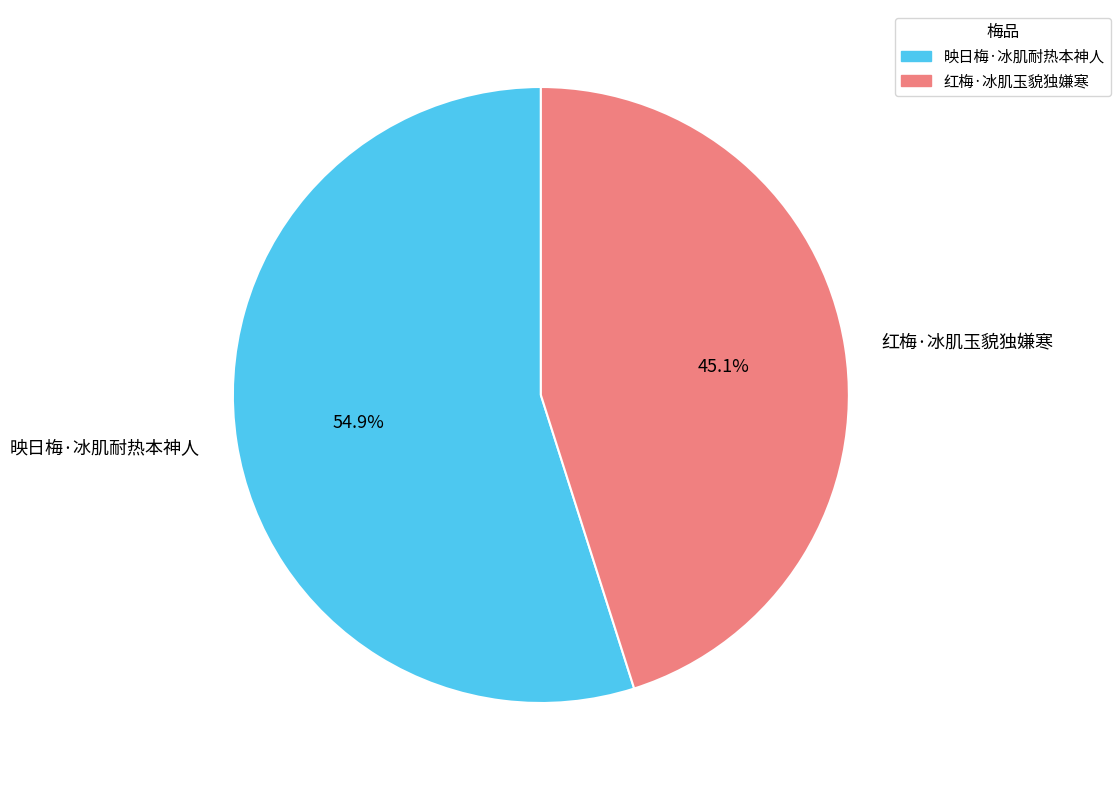

To the nearest percent, what percentage of the pie is 红梅·冰肌玉貌独嫌寒?

45%